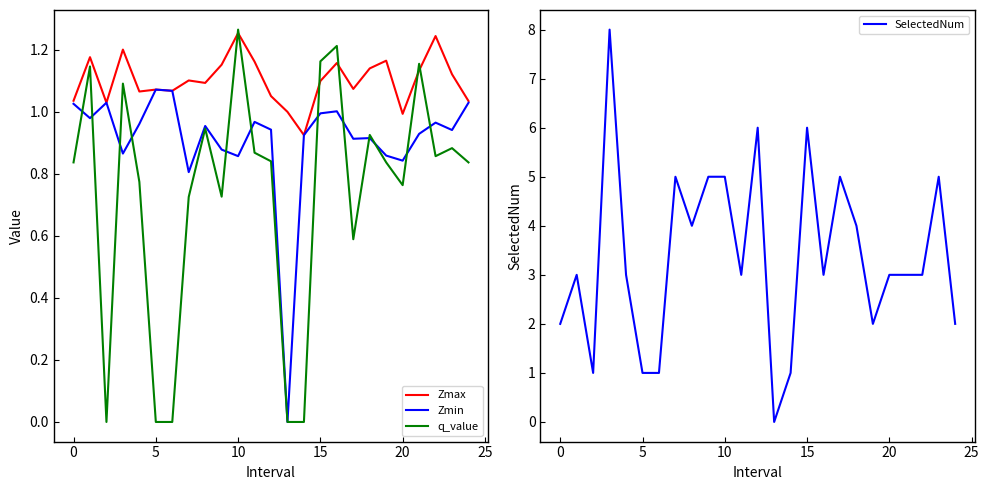

True or false: SelectedNum has a value of 1 at 5.

True